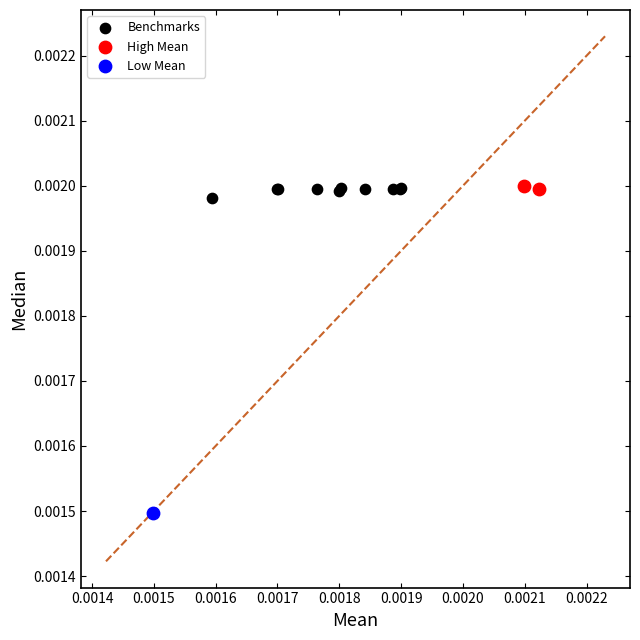

What are all the series names shown in the legend?

Benchmarks, High Mean, Low Mean